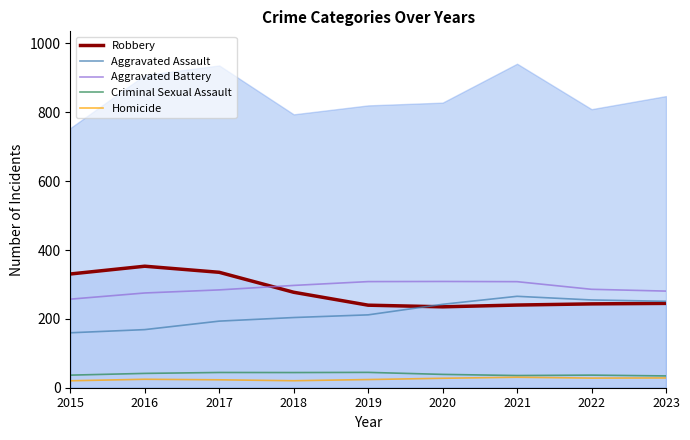

Does the chart display data point markers on the line(s)?

No